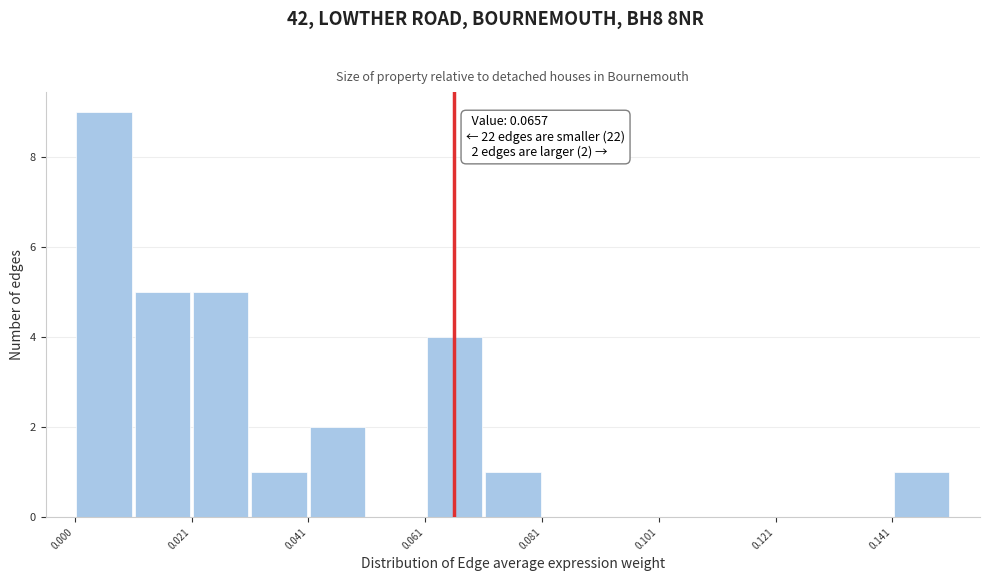

Around what value on the x-axis is the tallest bar? Give the approximate position of its centre, as read against the axis.

0.005